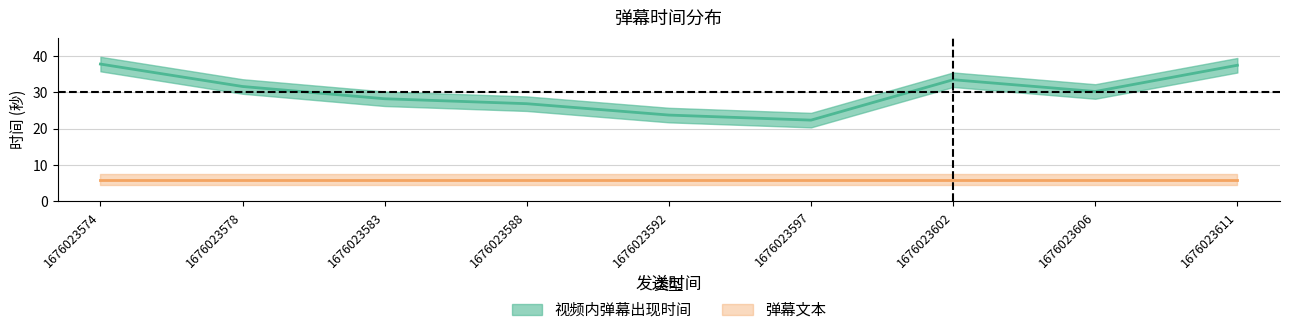

Rank the categories by value from highest to lowest.

1676023574, 1676023611, 1676023602, 1676023578, 1676023606, 1676023583, 1676023588, 1676023592, 1676023597